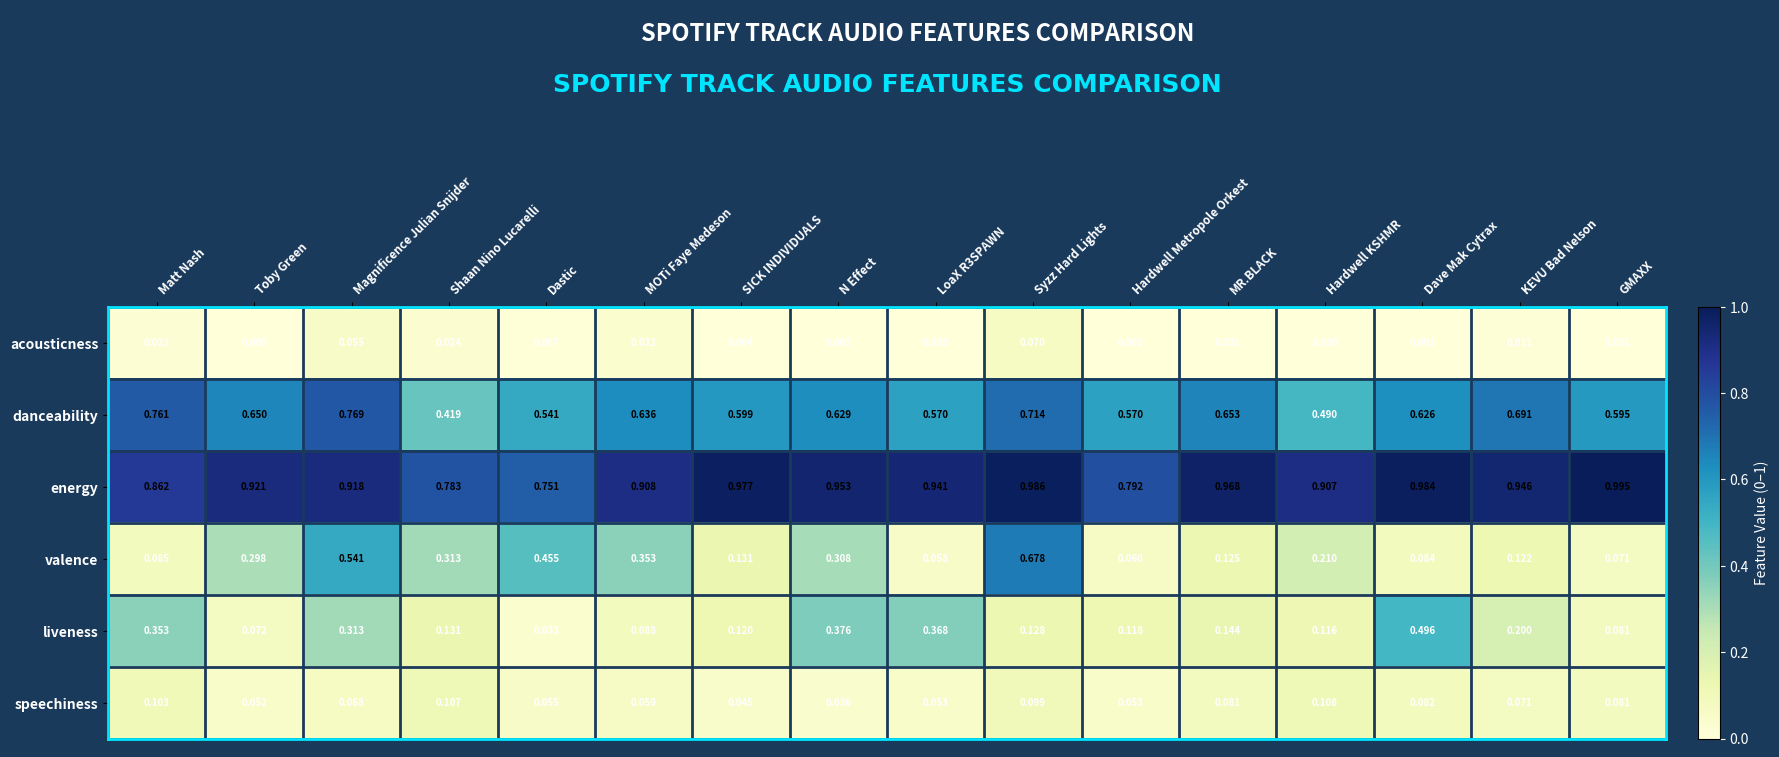

Which series changed the most between SICK INDIVIDUALS and GMAXX?

valence